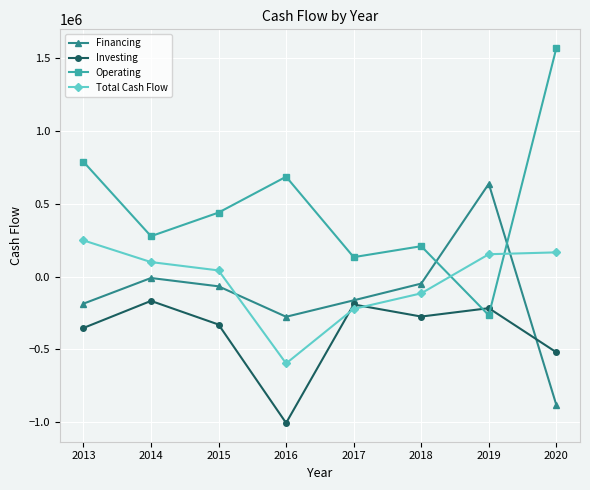

What is the value of the Total Cash Flow point at the 7th from the left?

152672